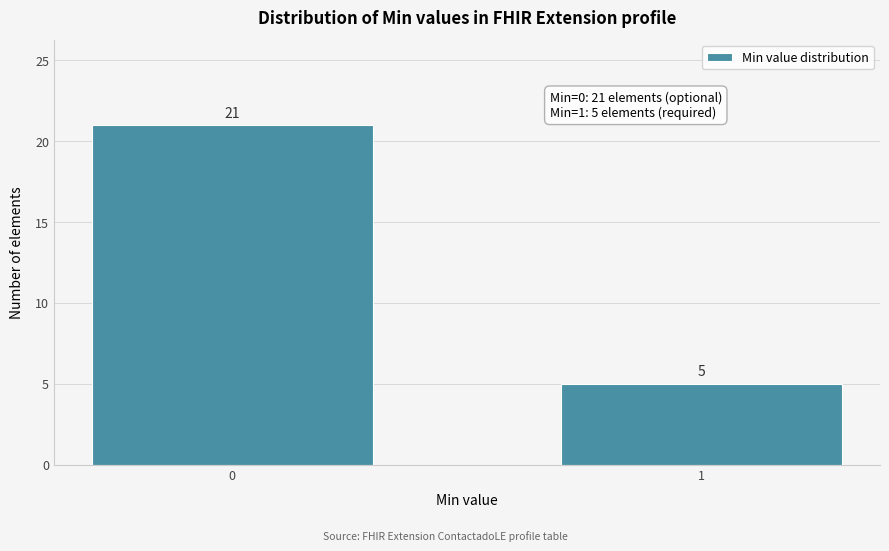

Reading right to left, transcribe all the data shown in this chart.

5	21